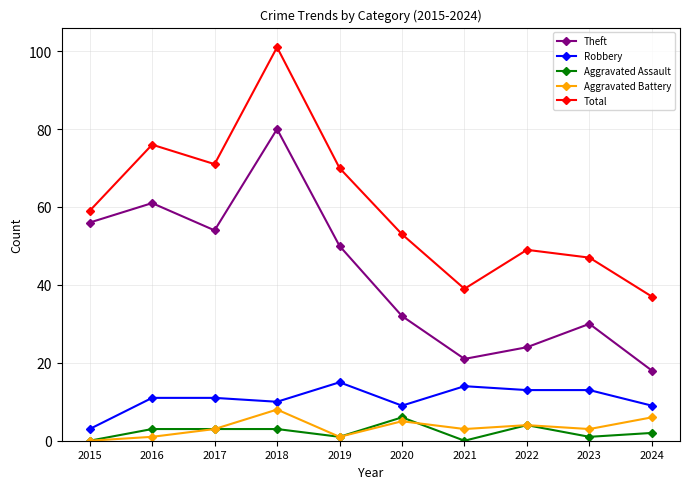

What is the value of the Total point at the 8th from the left?

49